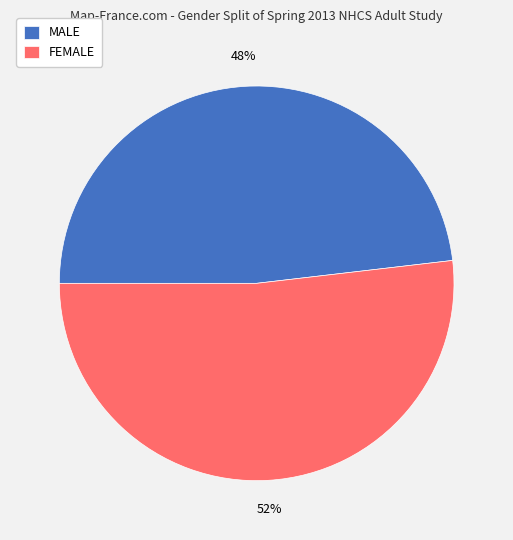

Is the sum of FEMALE and MALE greater than half?

Yes